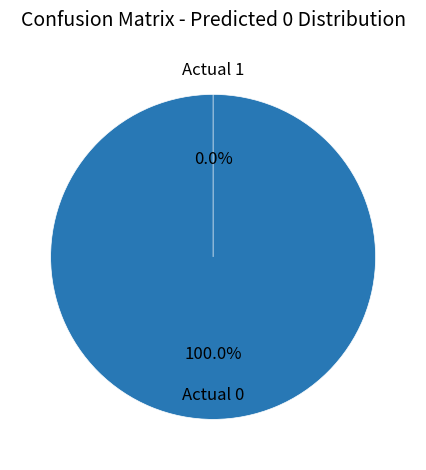

Rank the categories by value from highest to lowest.

Actual 0, Actual 1